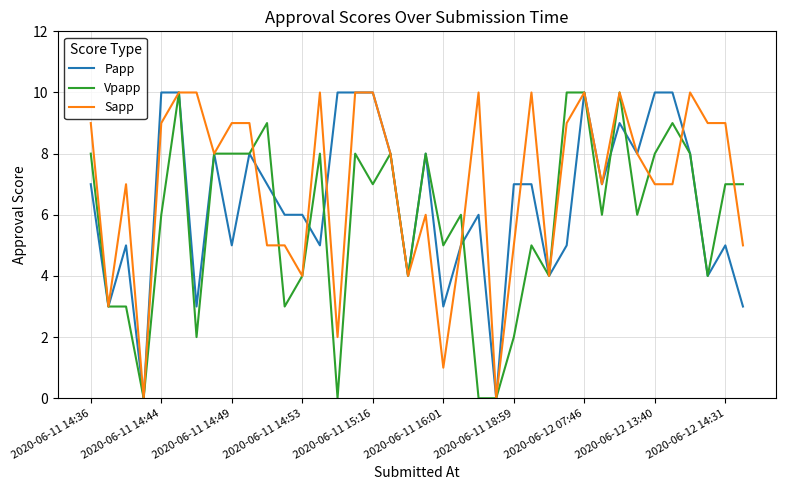

Which series has the largest total across all categories?

Sapp